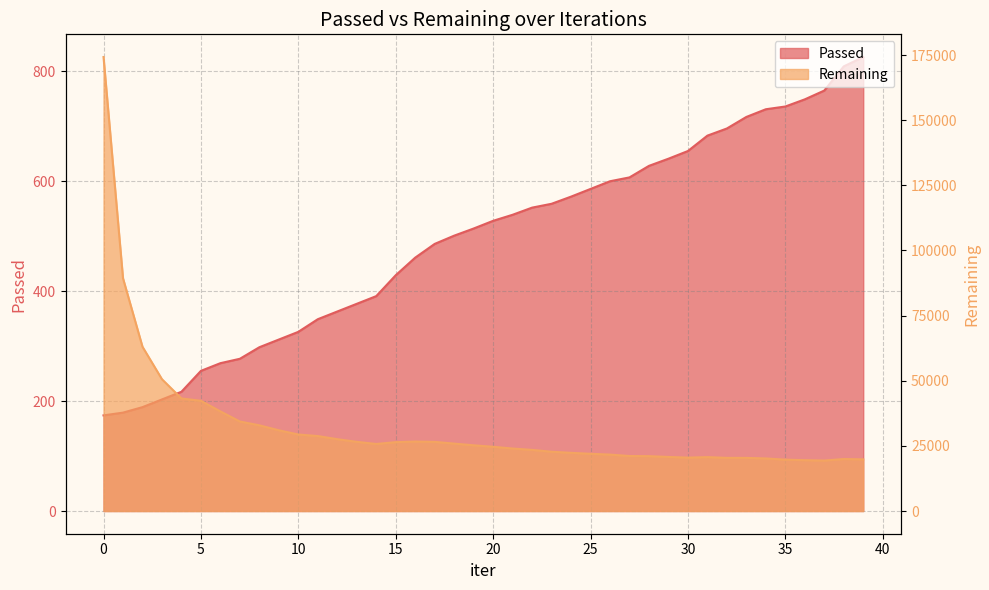

What is the sum of the Passed values at 13 and 34?

1108